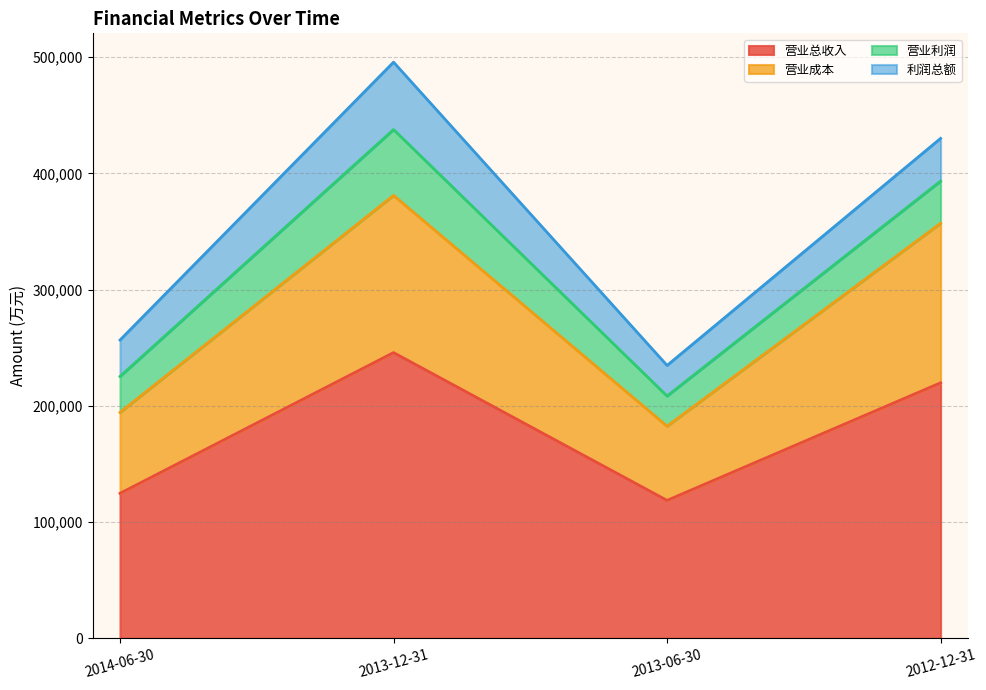

The 营业总收入 series shows 245806 at 2013-12-31. True or false?

True